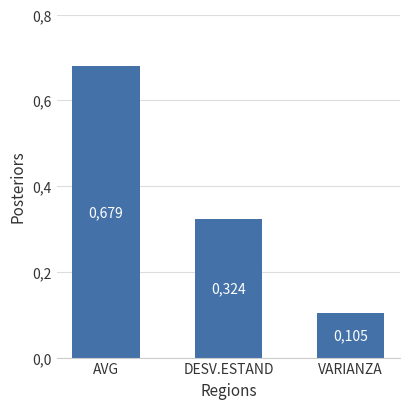

What position from the left is VARIANZA?

3